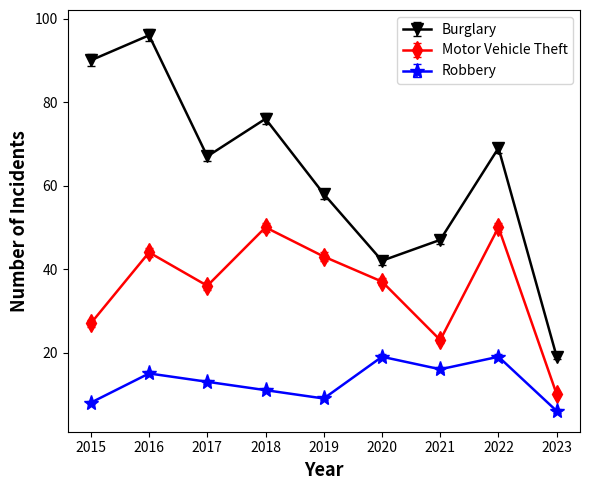

Which series has the largest total across all categories?

Burglary